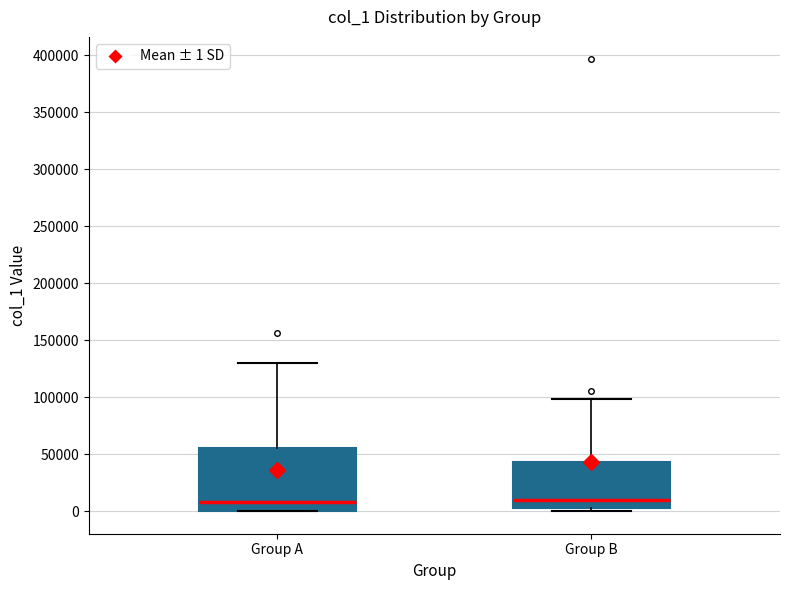

Reading left to right, read every box against the y-axis: the position of its median line, the range the box covers, and the ends of its whiskers. The values are not printed on the chart, so give them approximately, as read against the axis.

Group A: median 10000, box 0 to 55000, whiskers 0 to 130000
Group B: median 10000, box 5000 to 45000, whiskers 0 to 100000